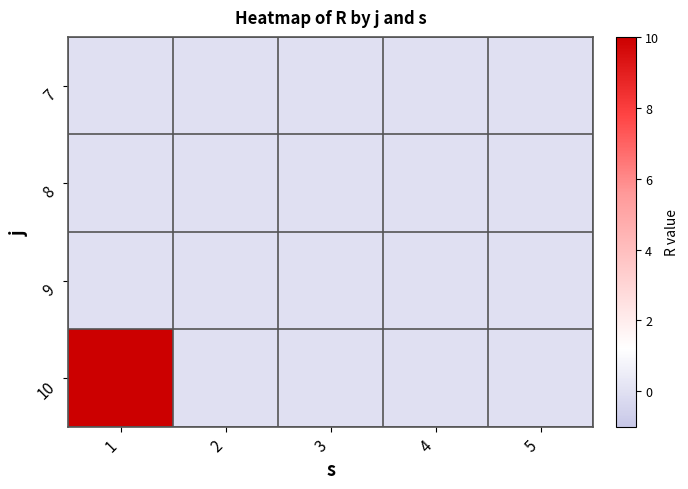

Which series has the largest range (max minus min)?

10